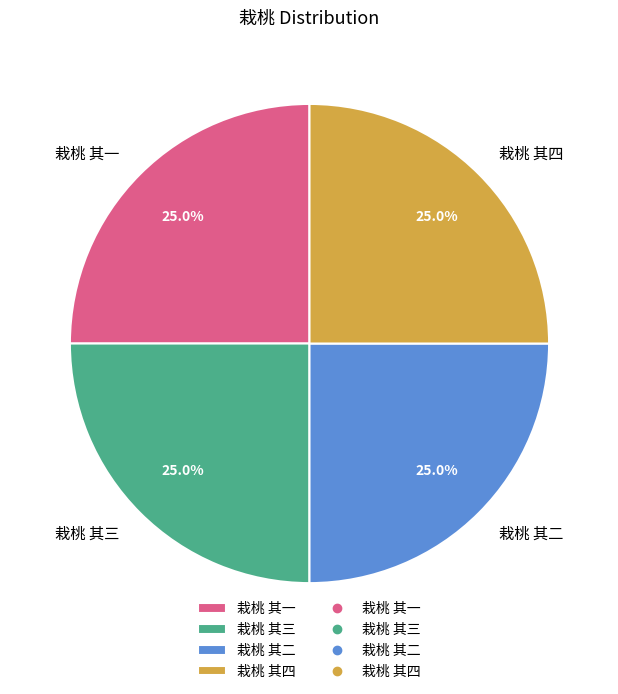

Count the number of slices in the pie.

4